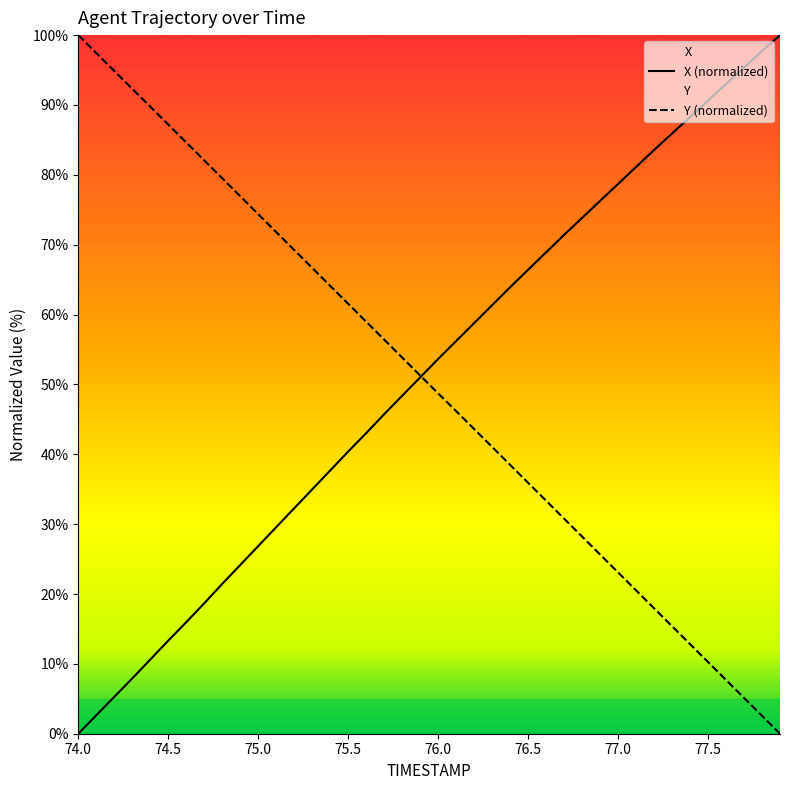

After their last crossing, which series has the higher values: Y or X?

X